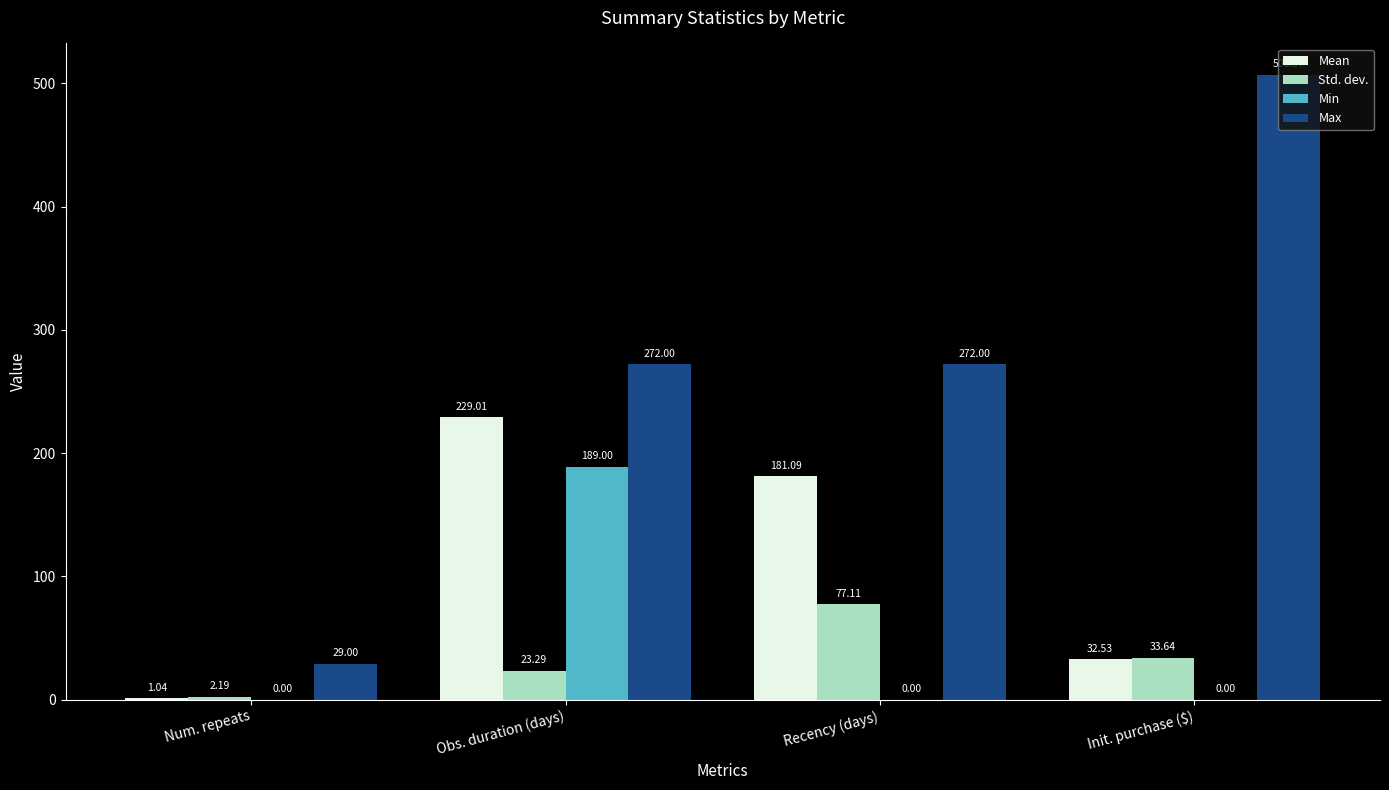

What is the highest value of the Max series?

507.0